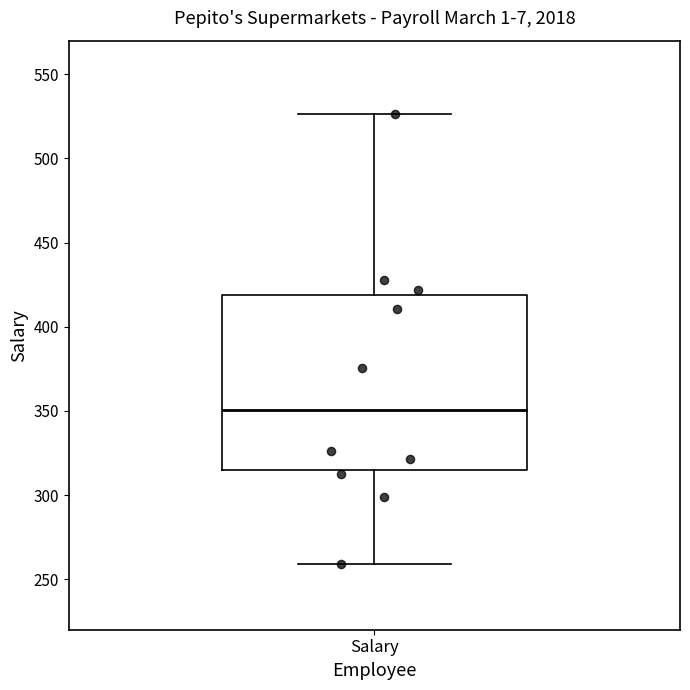

Transcribe this box plot: give where the median line is, the range the box spans, and where the two whiskers end, as read against the y-axis. The values are not printed on the chart, so give them approximately, as read against the axis.

median 350, box 315 to 420, whiskers 260 to 525